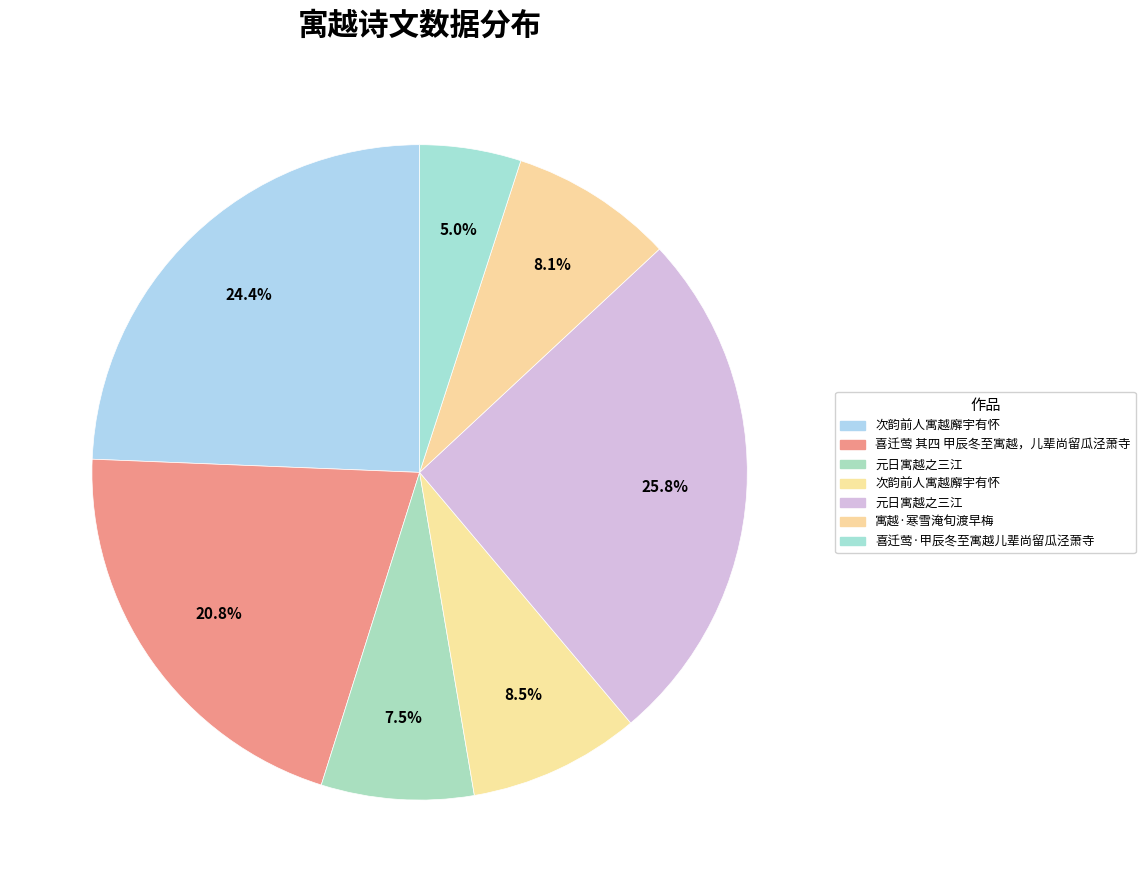

Is there any slice that represents more than half of the pie?

No